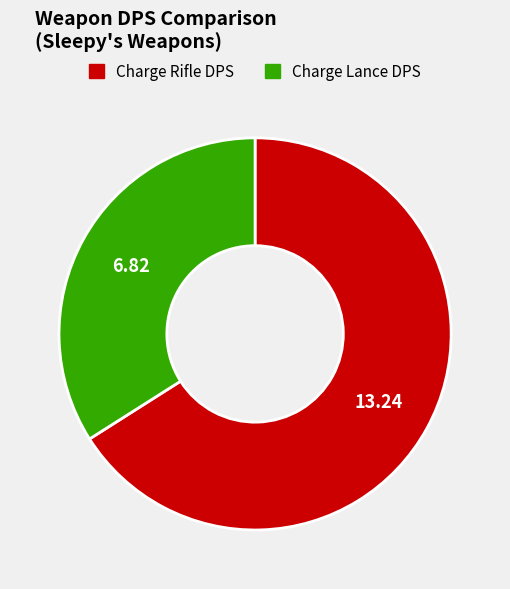

How many segments does this pie chart have?

2